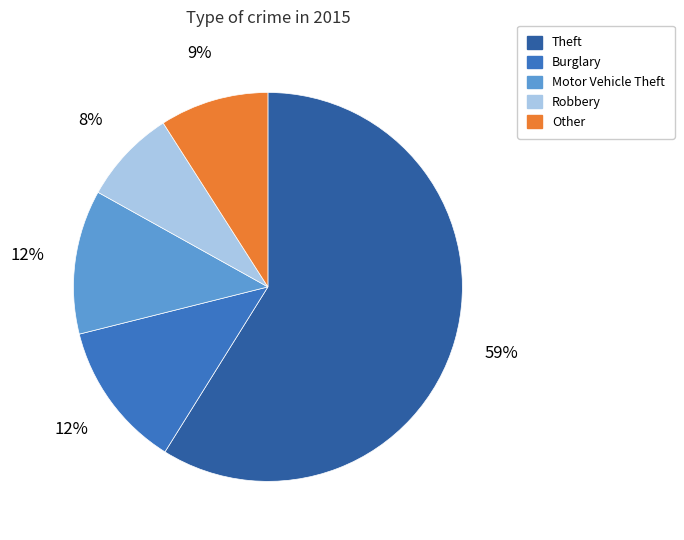

Is it true that Robbery is 8% of the pie?

True